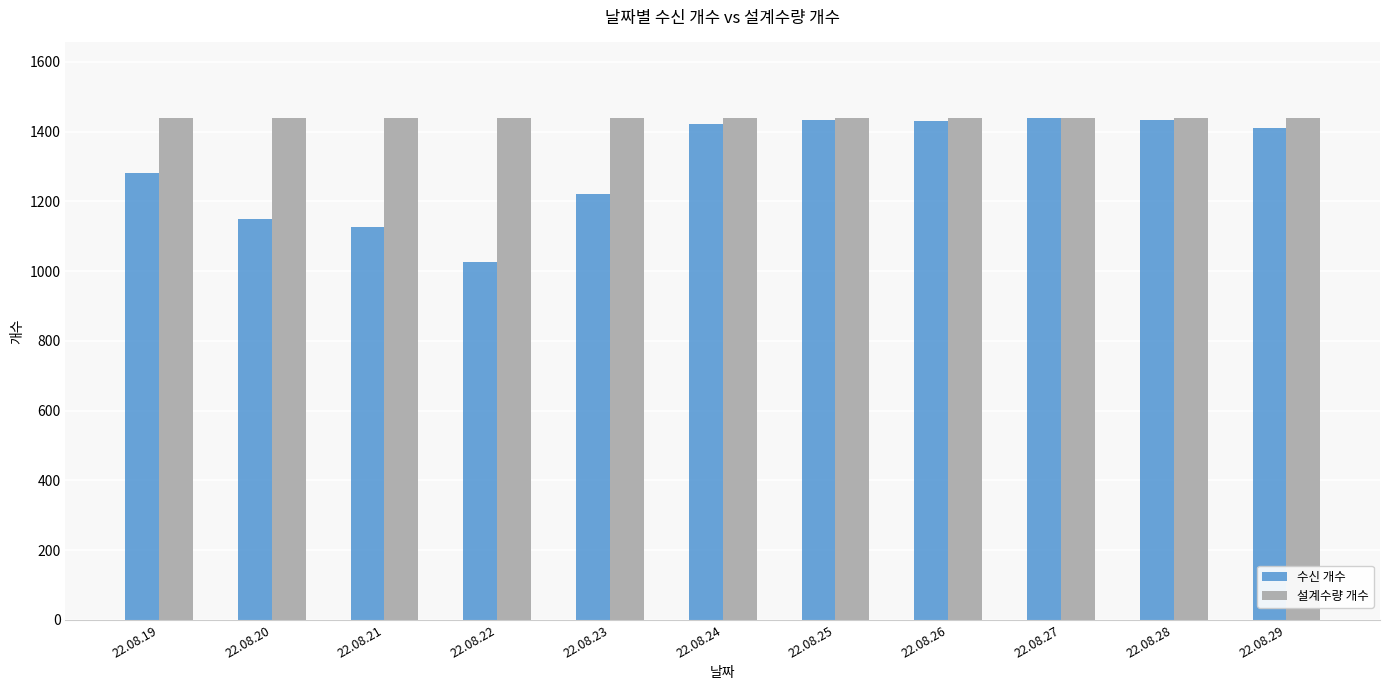

What is the average value of the 설계수량 개수 series?

1440